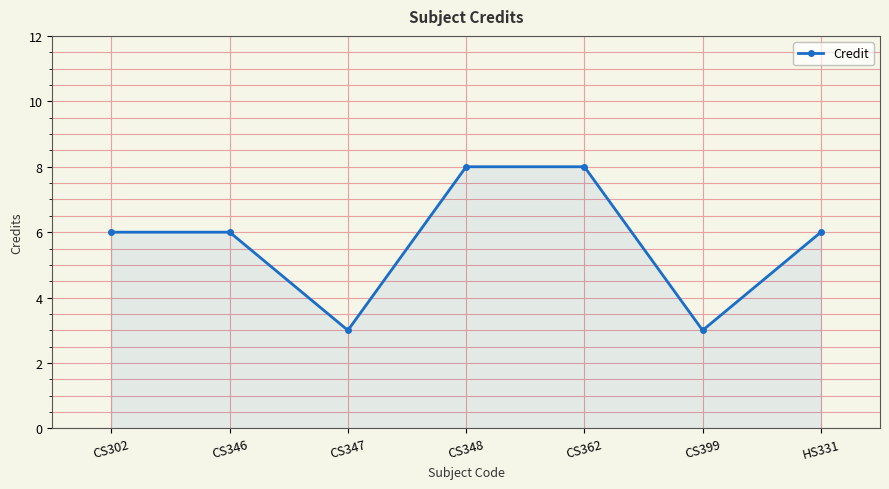

How many lines are shown in the chart?

1